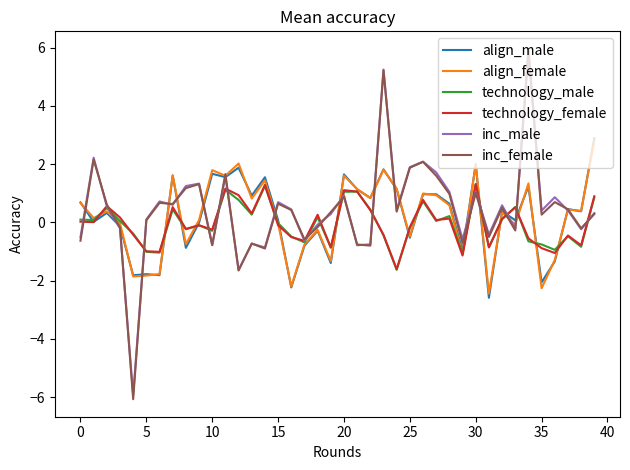

Which series has the widest spread of values?

inc_female